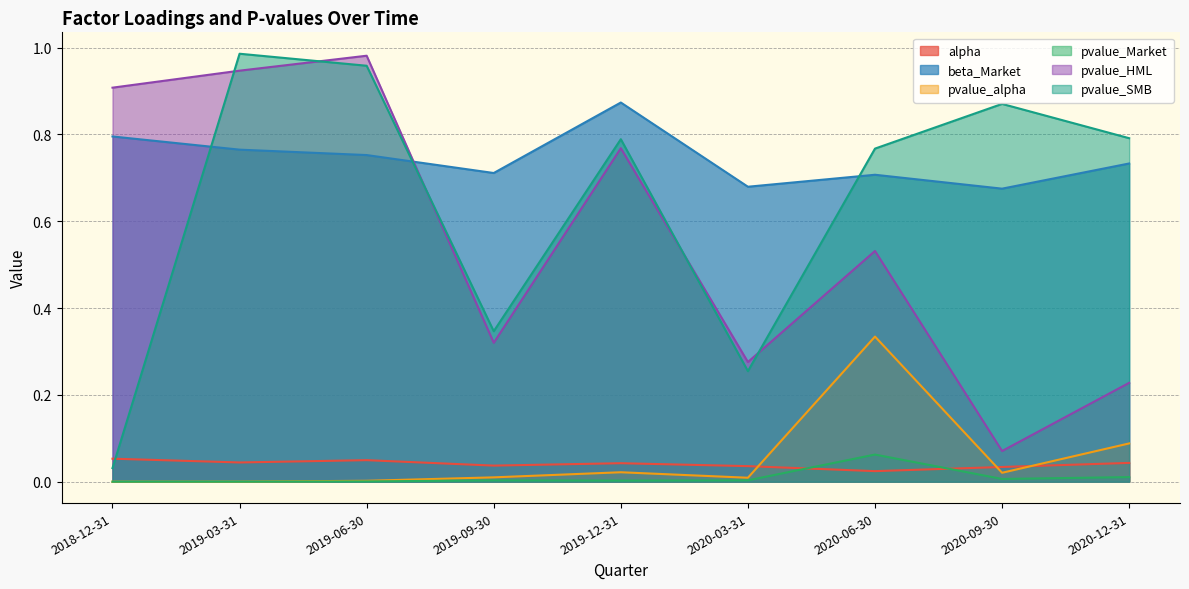

Between which two adjacent categories do pvalue_alpha and pvalue_Market first intersect?

2019-03-31 and 2019-06-30